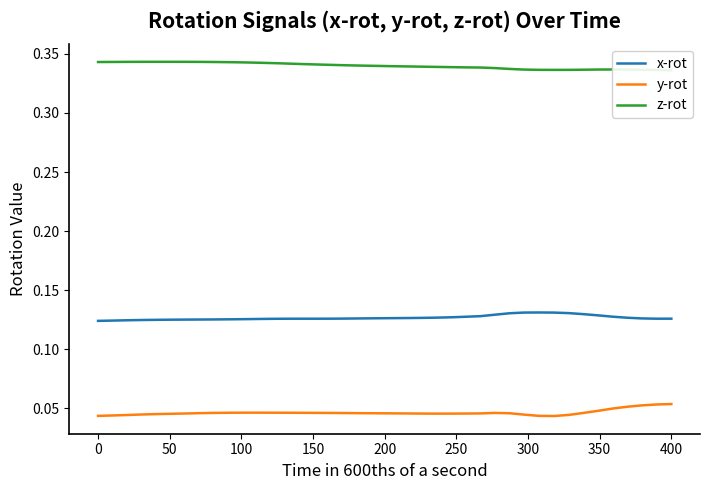

True or false: x-rot and y-rot cross at least once.

False